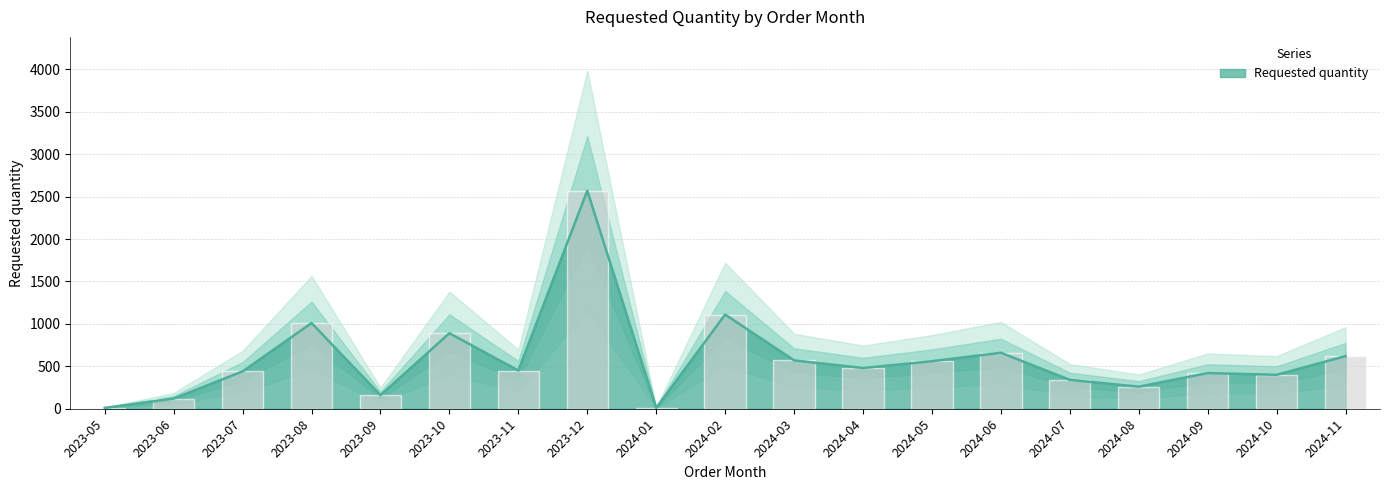

What position from the left is 2024-02?

10